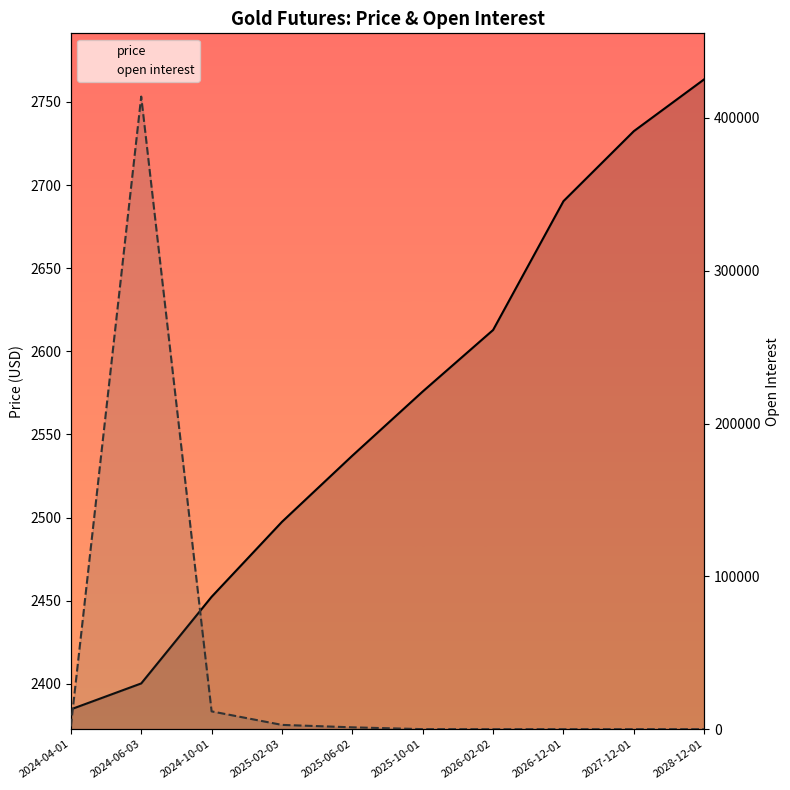

At which category does the chart reach its minimum across all series?

2026-02-02